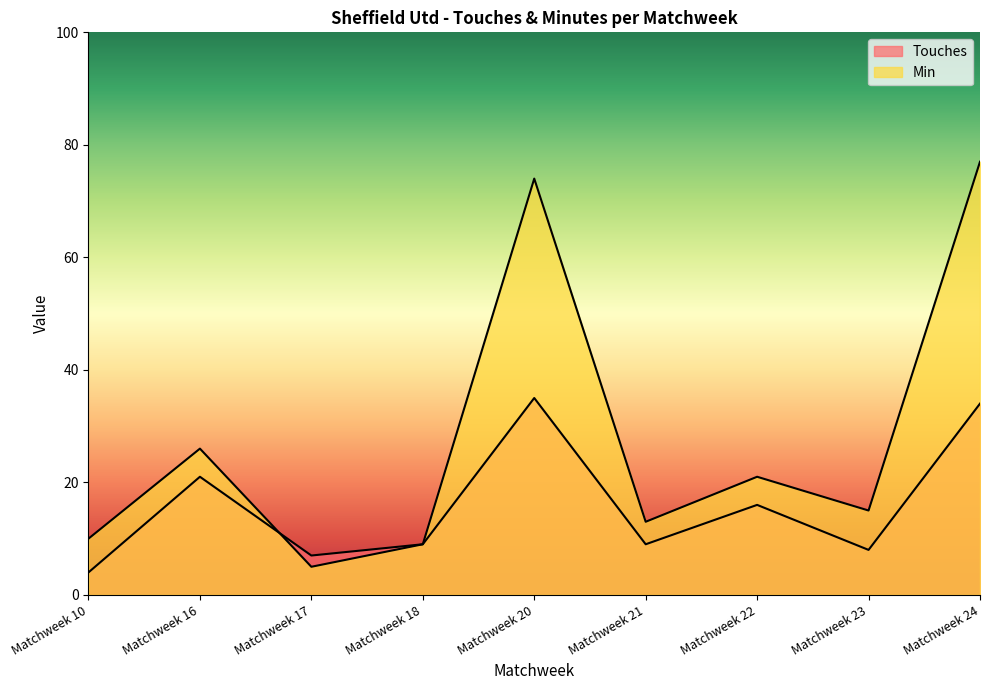

At how many categories does at least one series exceed 75?

1